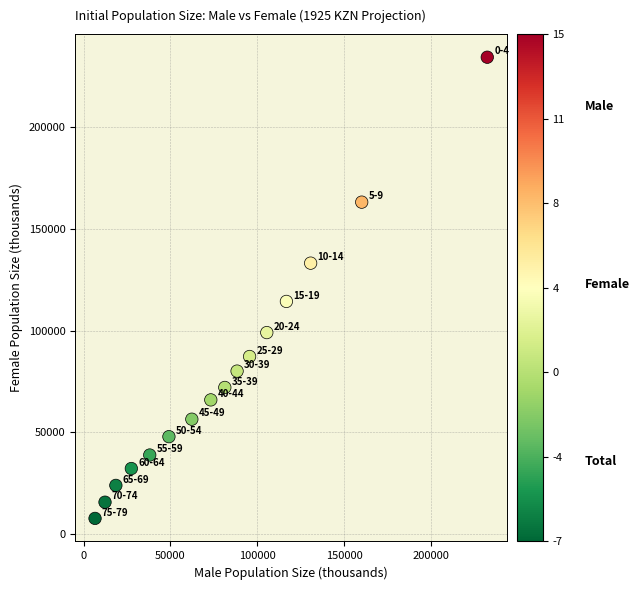

What is the range of X values (max minus min)?

225598.4